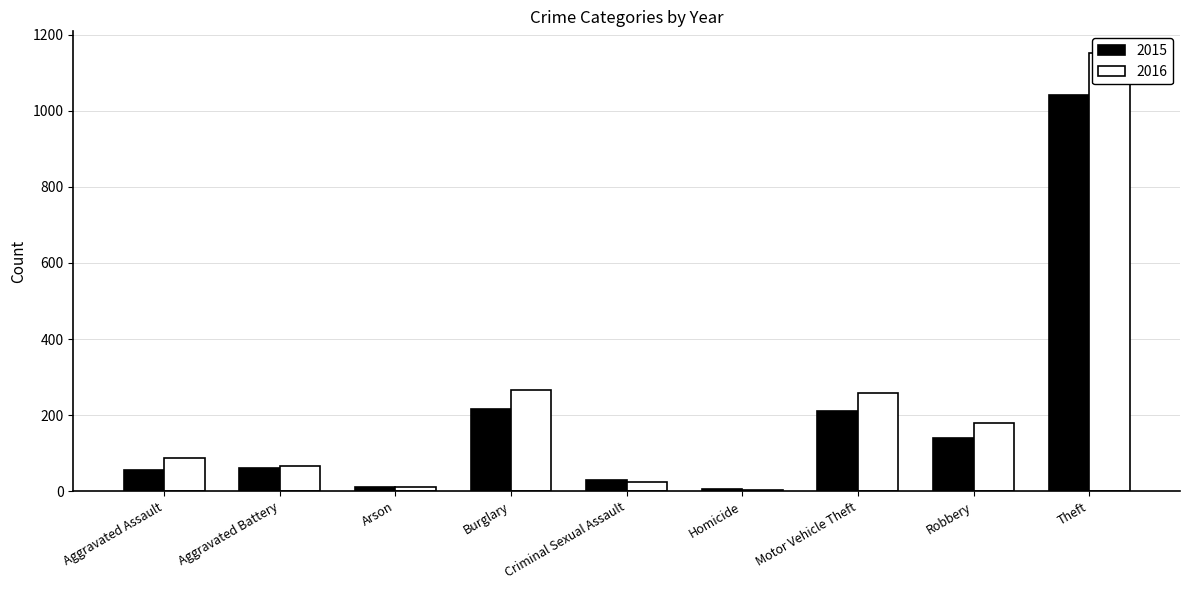

Rank the categories by 2015 value from lowest to highest.

Homicide, Arson, Criminal Sexual Assault, Aggravated Assault, Aggravated Battery, Robbery, Motor Vehicle Theft, Burglary, Theft